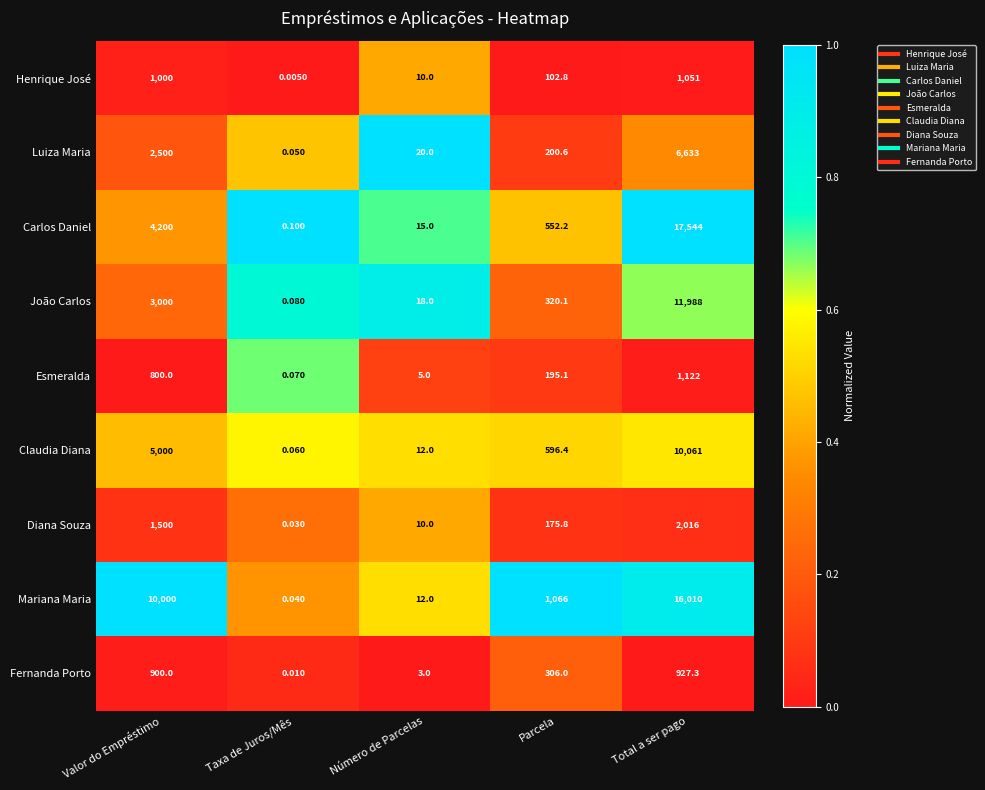

Is the value of Esmeralda at Parcela greater than the value of Fernanda Porto at Taxa de Juros/Mês?

Yes